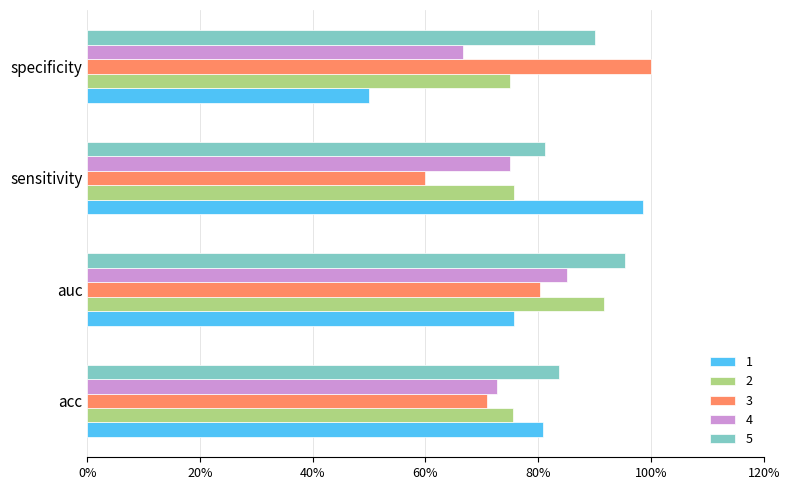

What are all the series names shown in the legend?

1, 2, 3, 4, 5